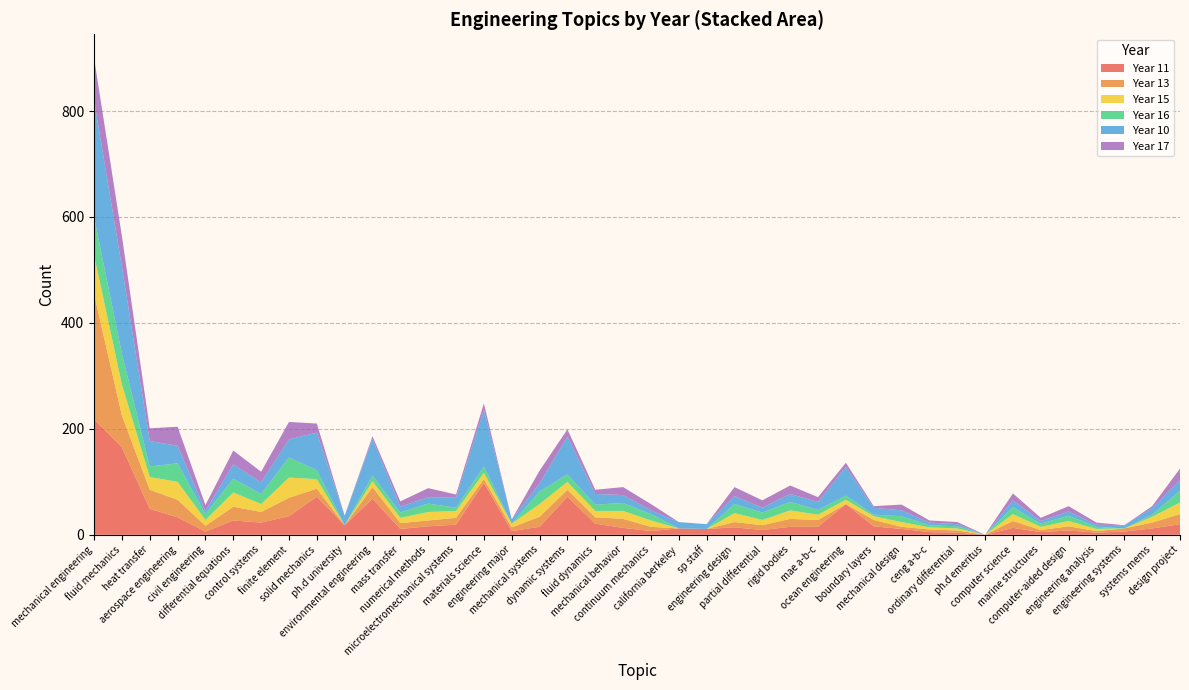

Reading left to right, list all the values displayed in this chart.

11: mechanical engineering=218	fluid mechanics=165	heat transfer=49	aerospace engineering=33	civil engineering=6	differential equations=27	control systems=23	finite element=35	solid mechanics=72	ph.d university=18	environmental engineering=68	mass transfer=11	numerical methods=16	microelectromechanical systems=19	materials science=98	engineering major=7	mechanical systems=15	dynamic systems=72	fluid dynamics=21	mechanical behavior=13	continuum mechanics=7	california berkeley=12	sp staff=11	engineering design=14	partial differential=9	rigid bodies=15	mae a-b-c=15	ocean engineering=58	boundary layers=16	mechanical design=11	ceng a-b-c=5	ordinary differential=4	ph.d emeritus=0	computer science=13	marine structures=5	computer-aided design=8	engineering analysis=4	engineering systems=6	systems mems=12	design project=20
13: mechanical engineering=237	fluid mechanics=60	heat transfer=36	aerospace engineering=33	civil engineering=11	differential equations=26	control systems=20	finite element=35	solid mechanics=15	ph.d university=0	environmental engineering=22	mass transfer=11	numerical methods=11	microelectromechanical systems=13	materials science=7	engineering major=7	mechanical systems=19	dynamic systems=13	fluid dynamics=12	mechanical behavior=17	continuum mechanics=8	california berkeley=0	sp staff=0	engineering design=10	partial differential=9	rigid bodies=15	mae a-b-c=13	ocean engineering=0	boundary layers=12	mechanical design=4	ceng a-b-c=5	ordinary differential=4	ph.d emeritus=0	computer science=13	marine structures=4	computer-aided design=8	engineering analysis=3	engineering systems=6	systems mems=11	design project=19
15: mechanical engineering=73	fluid mechanics=59	heat transfer=24	aerospace engineering=34	civil engineering=11	differential equations=27	control systems=15	finite element=38	solid mechanics=18	ph.d university=0	environmental engineering=11	mass transfer=10	numerical methods=16	microelectromechanical systems=13	materials science=12	engineering major=7	mechanical systems=24	dynamic systems=15	fluid dynamics=12	mechanical behavior=15	continuum mechanics=12	california berkeley=0	sp staff=0	engineering design=17	partial differential=10	rigid bodies=16	mae a-b-c=10	ocean engineering=8	boundary layers=7	mechanical design=9	ceng a-b-c=4	ordinary differential=4	ph.d emeritus=0	computer science=13	marine structures=6	computer-aided design=10	engineering analysis=4	engineering systems=0	systems mems=11	design project=22
16: mechanical engineering=72	fluid mechanics=58	heat transfer=20	aerospace engineering=35	civil engineering=11	differential equations=26	control systems=19	finite element=38	solid mechanics=17	ph.d university=0	environmental engineering=11	mass transfer=10	numerical methods=16	microelectromechanical systems=6	materials science=12	engineering major=0	mechanical systems=24	dynamic systems=14	fluid dynamics=12	mechanical behavior=15	continuum mechanics=12	california berkeley=0	sp staff=0	engineering design=17	partial differential=14	rigid bodies=16	mae a-b-c=9	ocean engineering=8	boundary layers=3	mechanical design=11	ceng a-b-c=4	ordinary differential=4	ph.d emeritus=0	computer science=13	marine structures=6	computer-aided design=10	engineering analysis=4	engineering systems=0	systems mems=4	design project=22
10: mechanical engineering=220	fluid mechanics=164	heat transfer=48	aerospace engineering=33	civil engineering=6	differential equations=27	control systems=22	finite element=34	solid mechanics=71	ph.d university=18	environmental engineering=69	mass transfer=11	numerical methods=12	microelectromechanical systems=19	materials science=107	engineering major=8	mechanical systems=15	dynamic systems=71	fluid dynamics=20	mechanical behavior=15	continuum mechanics=7	california berkeley=12	sp staff=9	engineering design=15	partial differential=9	rigid bodies=15	mae a-b-c=15	ocean engineering=54	boundary layers=13	mechanical design=11	ceng a-b-c=5	ordinary differential=4	ph.d emeritus=0	computer science=13	marine structures=5	computer-aided design=8	engineering analysis=4	engineering systems=6	systems mems=12	design project=20
17: mechanical engineering=80	fluid mechanics=58	heat transfer=24	aerospace engineering=36	civil engineering=11	differential equations=26	control systems=20	finite element=33	solid mechanics=17	ph.d university=0	environmental engineering=5	mass transfer=10	numerical methods=17	microelectromechanical systems=6	materials science=12	engineering major=0	mechanical systems=24	dynamic systems=14	fluid dynamics=8	mechanical behavior=15	continuum mechanics=12	california berkeley=0	sp staff=0	engineering design=17	partial differential=14	rigid bodies=16	mae a-b-c=9	ocean engineering=8	boundary layers=3	mechanical design=11	ceng a-b-c=4	ordinary differential=4	ph.d emeritus=0	computer science=13	marine structures=6	computer-aided design=10	engineering analysis=4	engineering systems=0	systems mems=4	design project=22